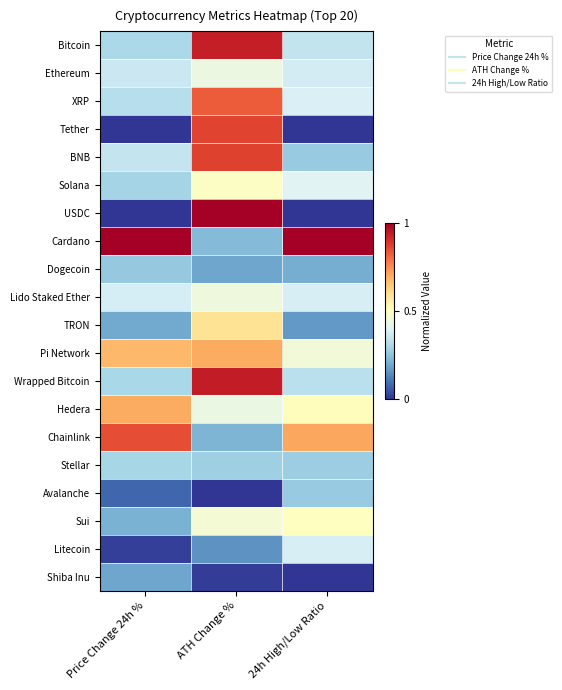

What is the total value across all series at Price Change 24h %?

6.8